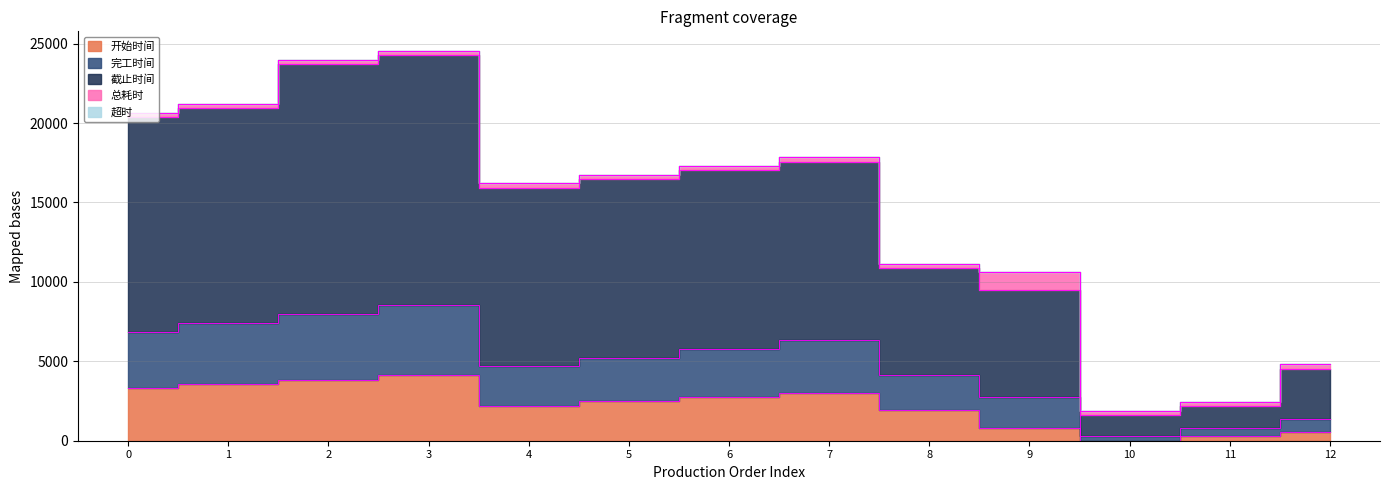

What is the spread (max minus min) of values at 2?

20150